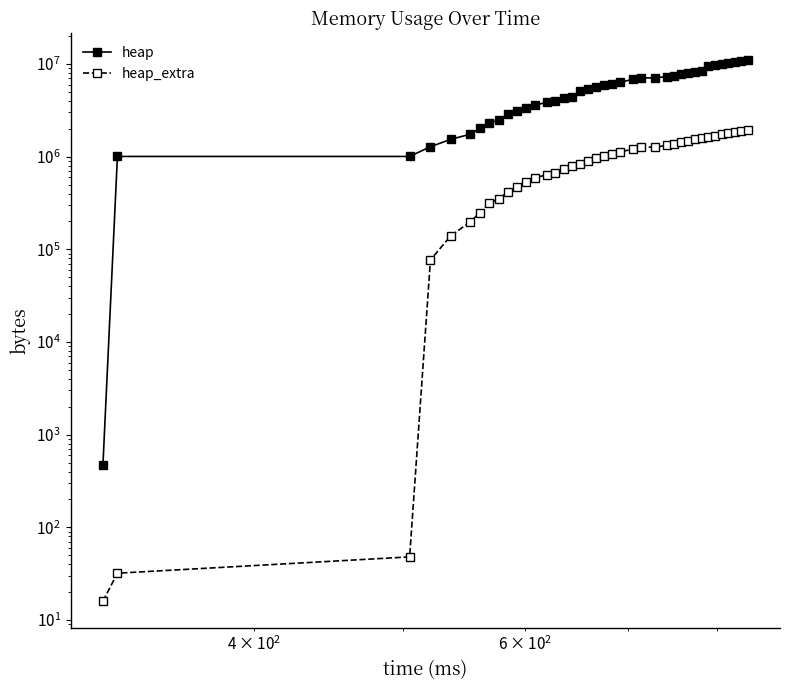

What is the maximum value shown in the chart?

10902696